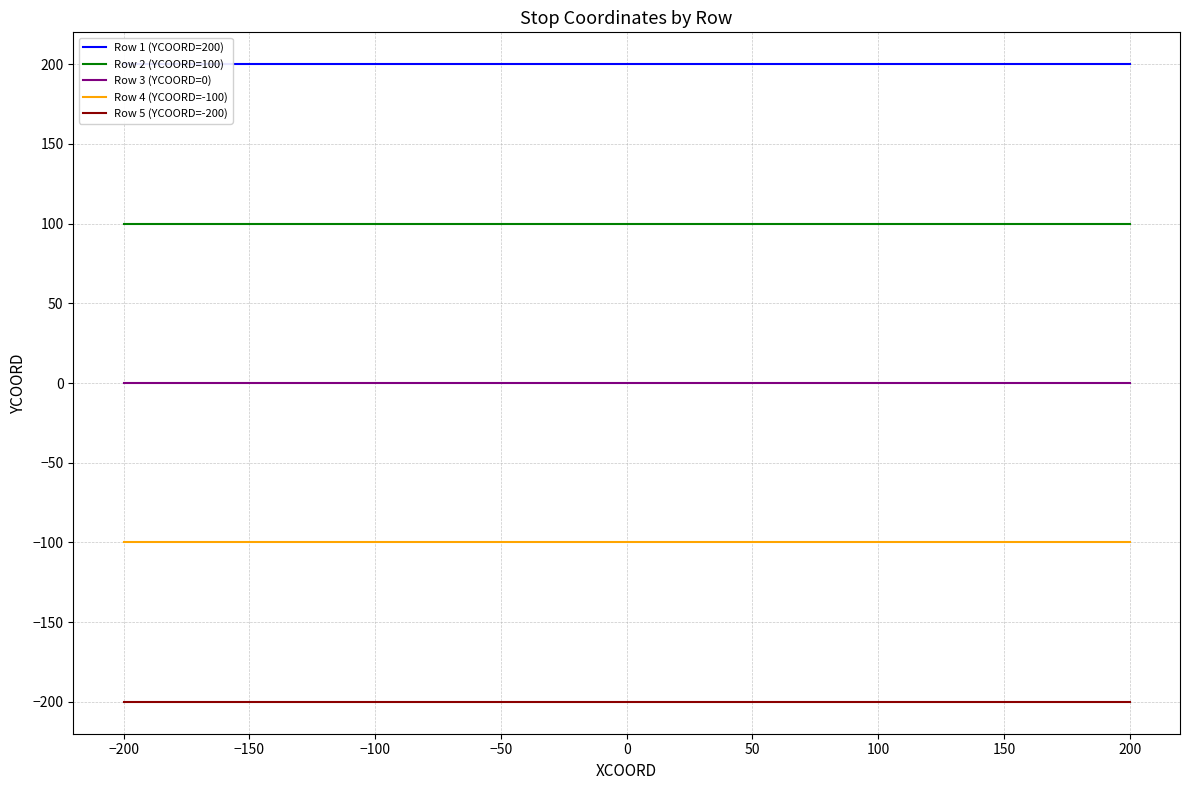

True or false: Row 2 (YCOORD=100) and Row 4 (YCOORD=-100) cross at least once.

False